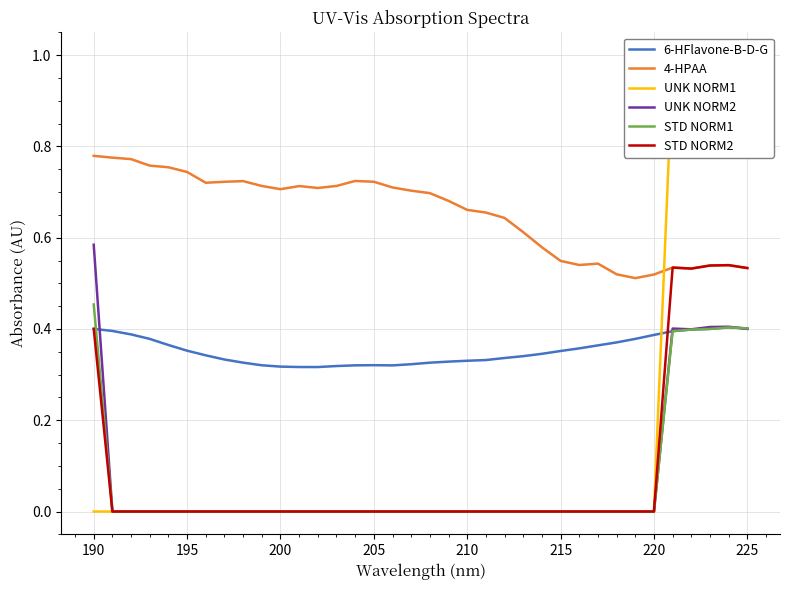

List the series in order of their peak value, lowest first.

6-HFlavone-B-D-G, STD NORM1, STD NORM2, UNK NORM2, 4-HPAA, UNK NORM1